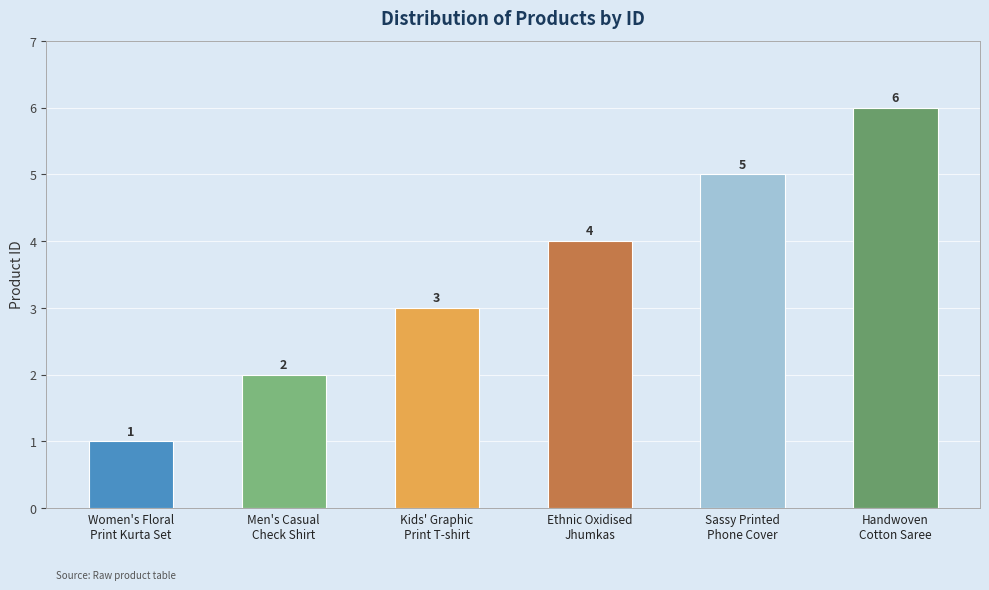

Count the number of data series in this chart.

1